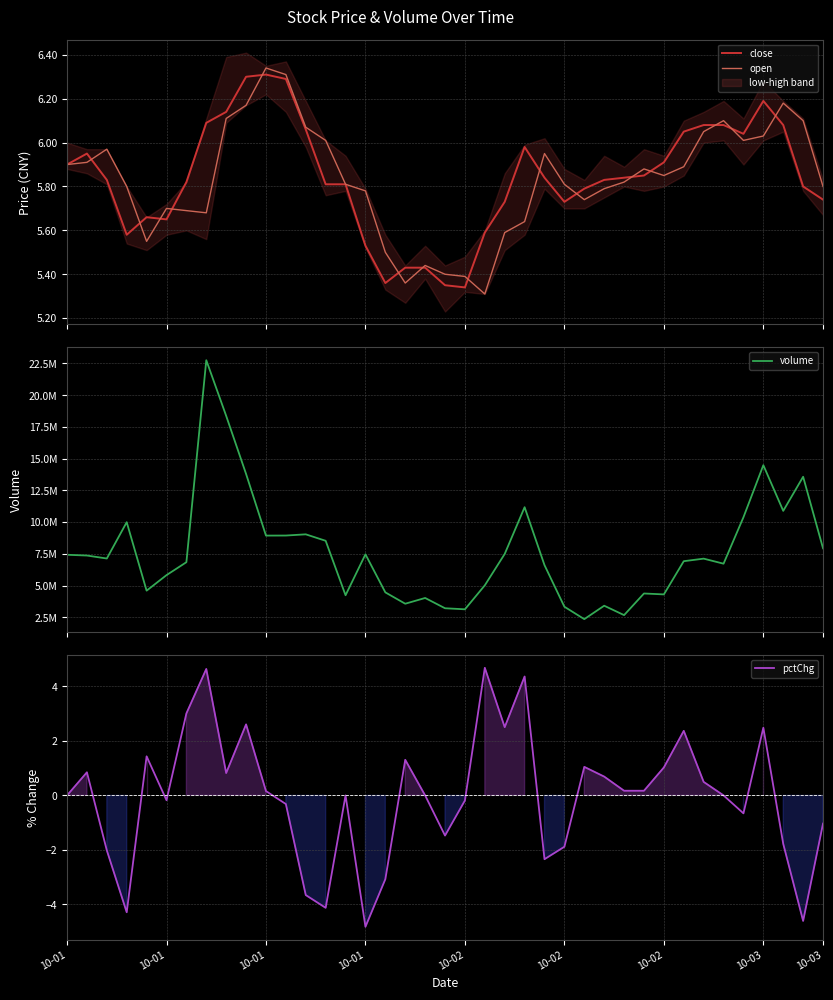

Which category has the lowest value in the open series?

21